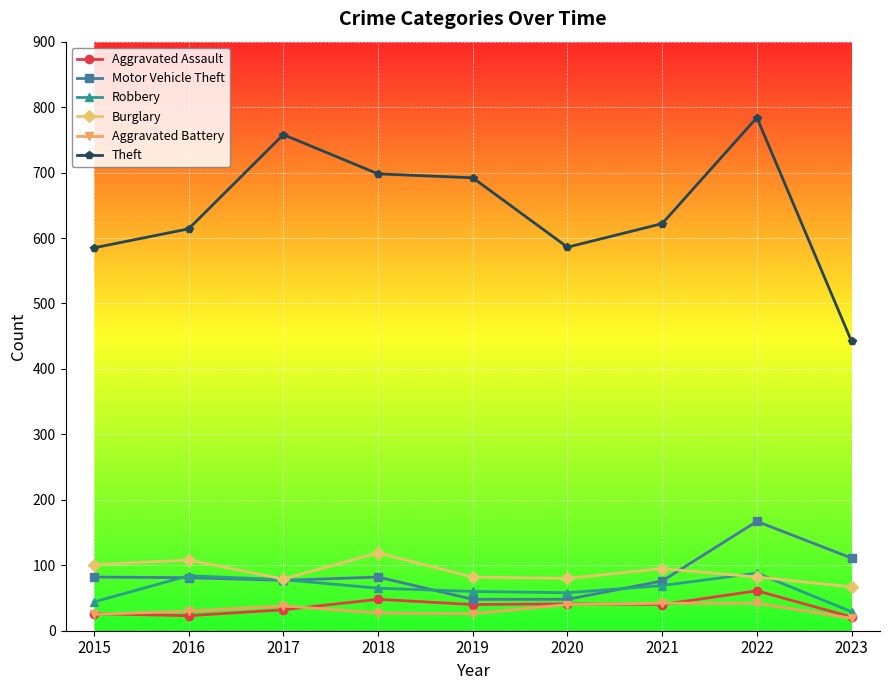

True or false: Burglary and Motor Vehicle Theft intersect in this chart.

True